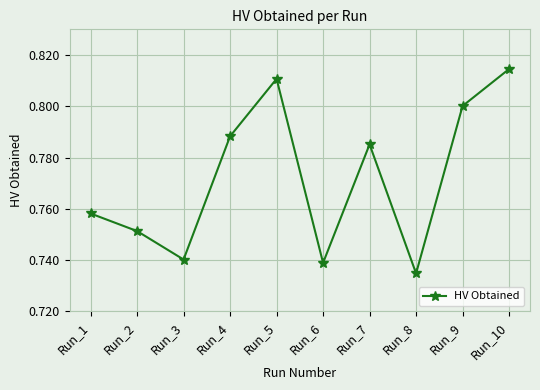

The value at Run_2 is 0.8. True or false?

True